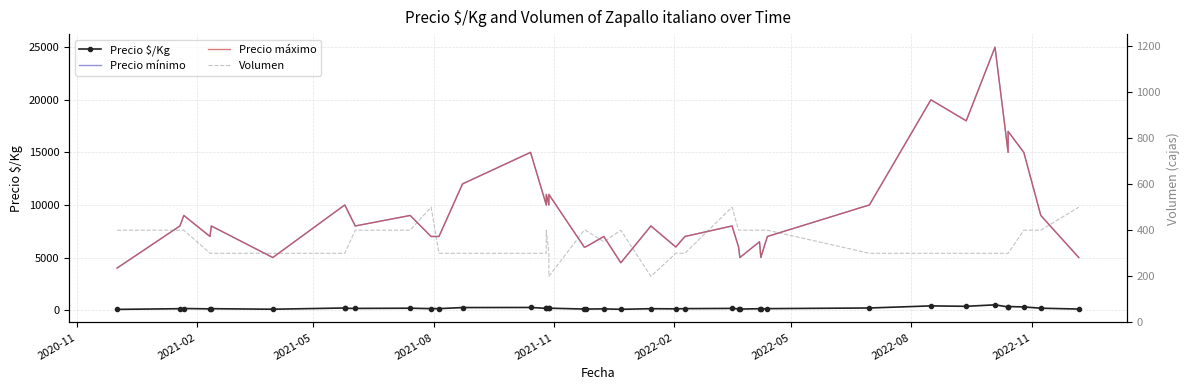

How many lines are shown in the chart?

4